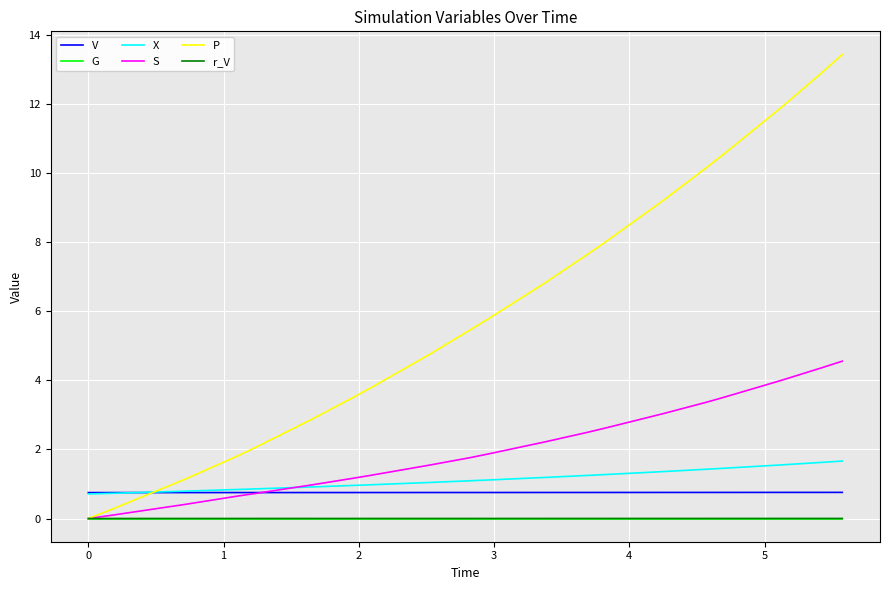

Which series has the largest total across all categories?

P